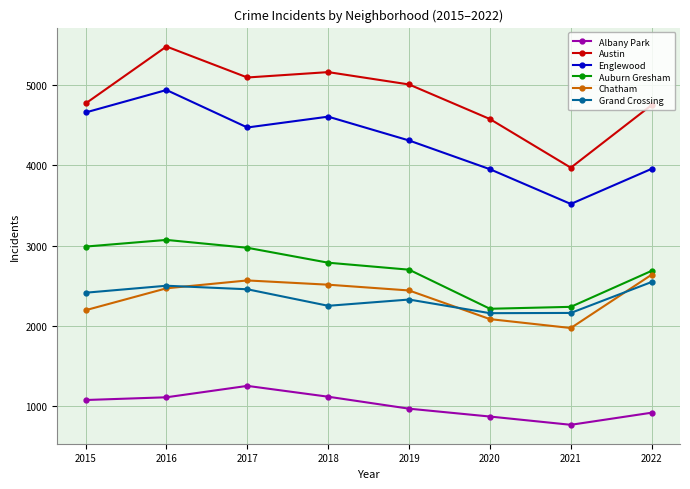

What are all the series names shown in the legend?

Albany Park, Austin, Englewood, Auburn Gresham, Chatham, Grand Crossing